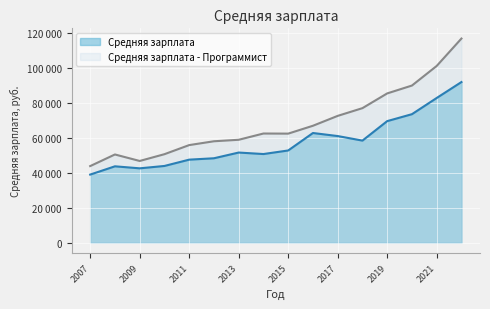

Which series changed the most between 2017 and 2020?

Средняя зарплата - Программист